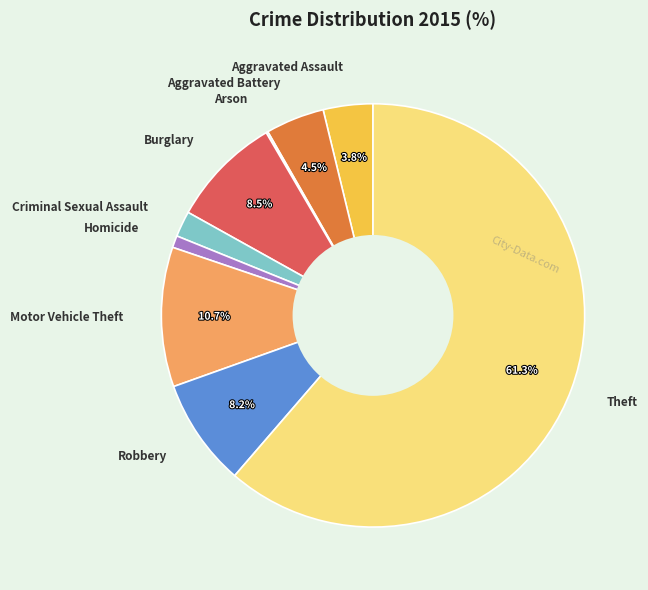

What percentage is NOT represented by Aggravated Battery?

95.5%